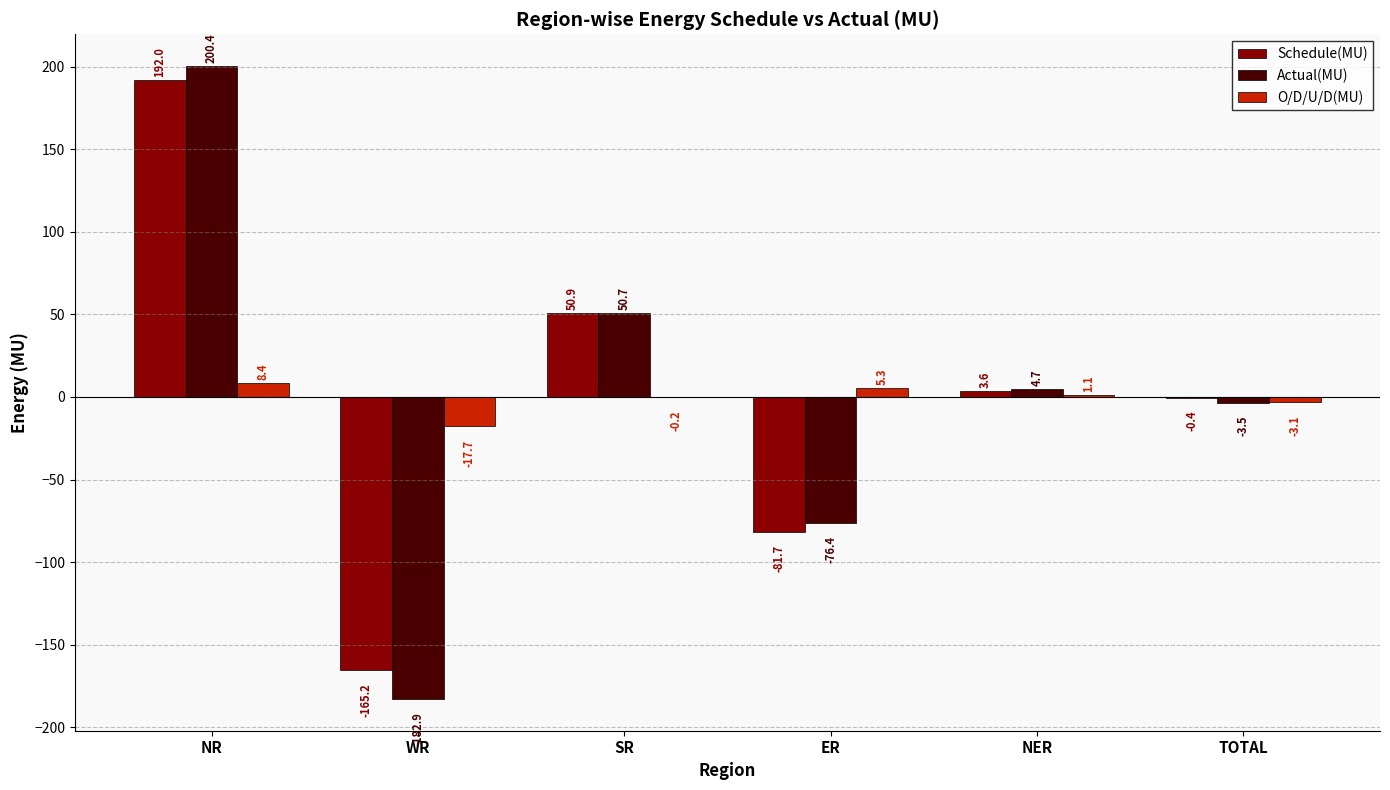

At which label does Schedule(MU) reach its peak?

NR